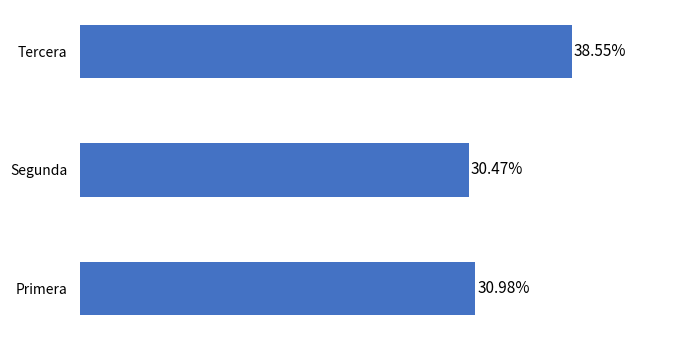

Are the bars horizontal?

Yes